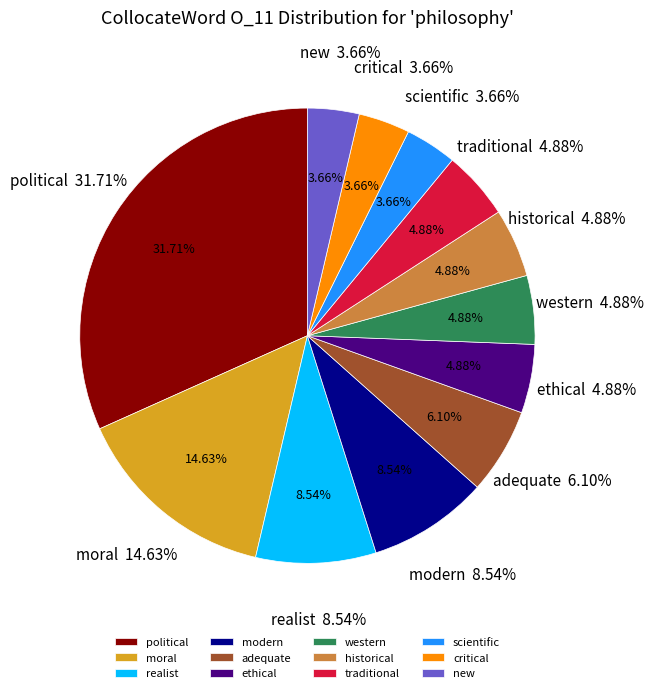

The political slice represents 37% of the pie. True or false?

False